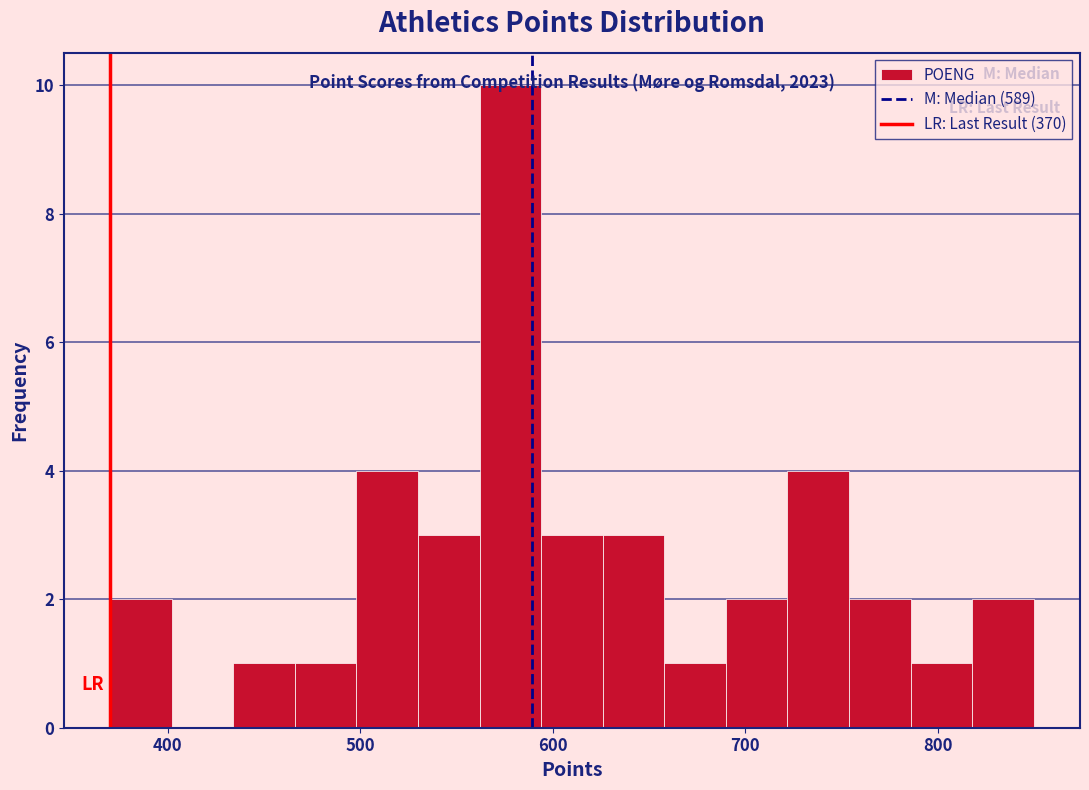

Read against the x-axis, roughly where is the centre of the tallest bar?

580